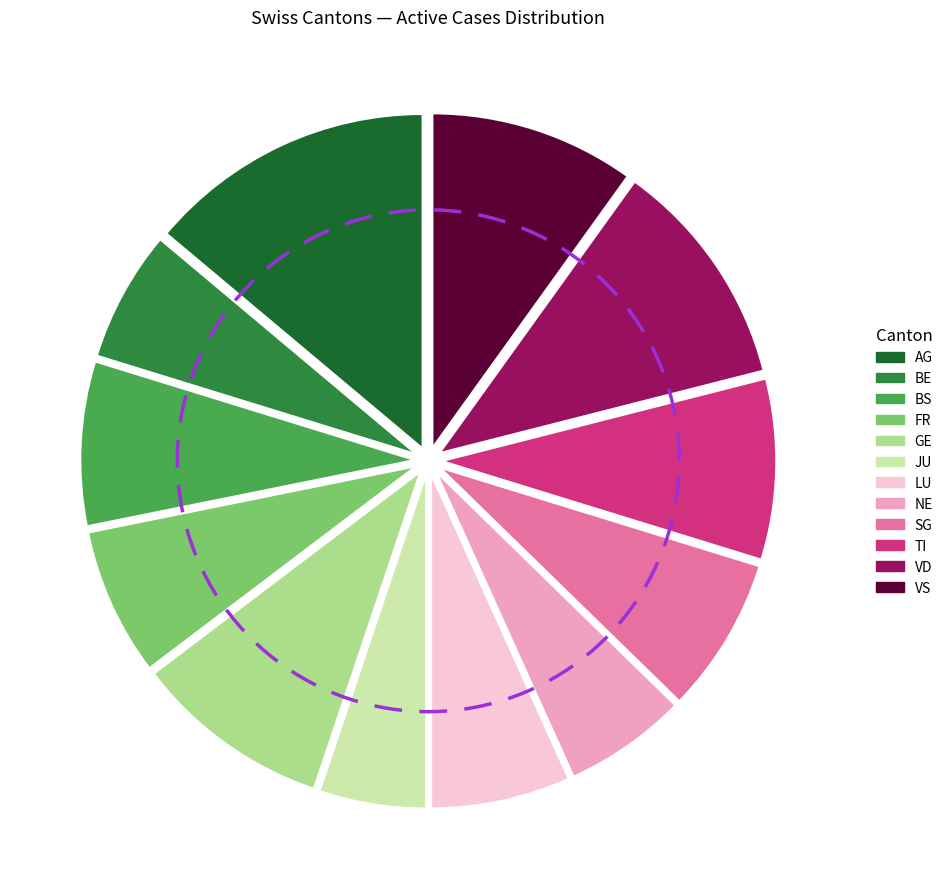

What is the ratio of the value at FR to the value at AG?

0.5